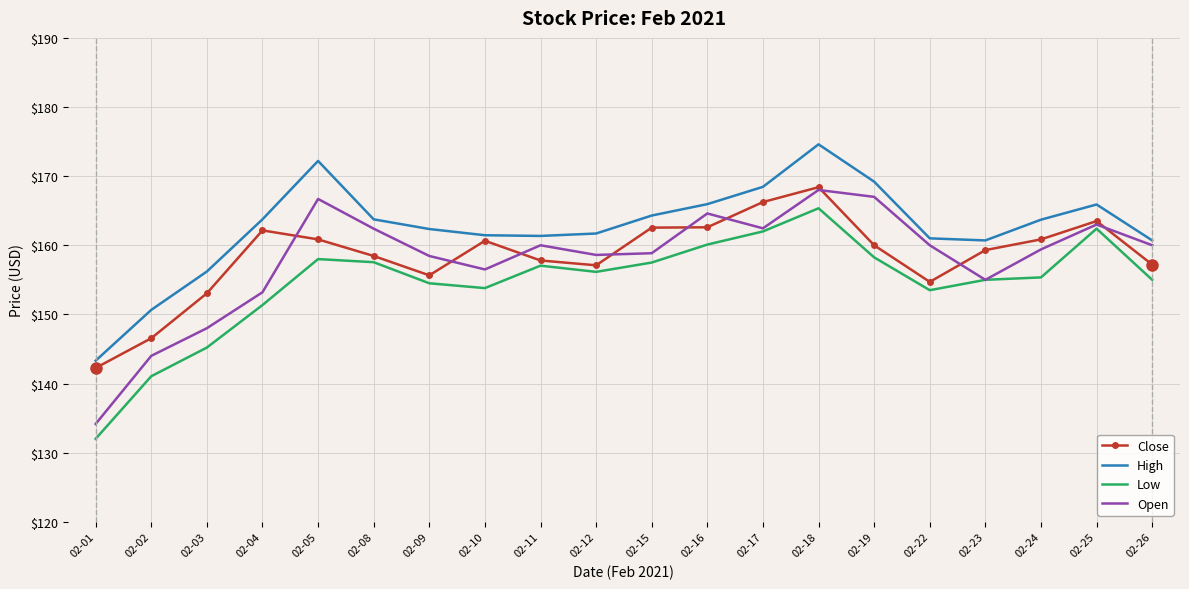

Where is the first local maximum for High?

02-05